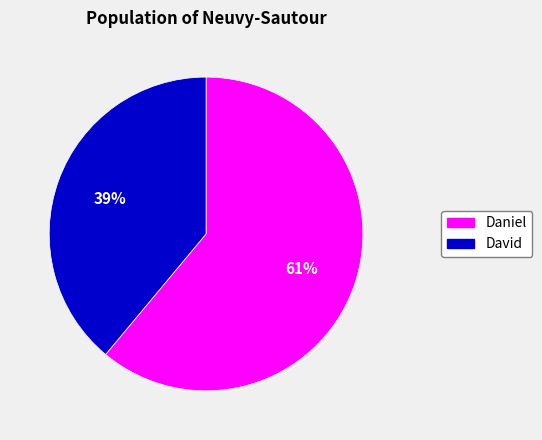

Is it true that David is 39% of the pie?

True